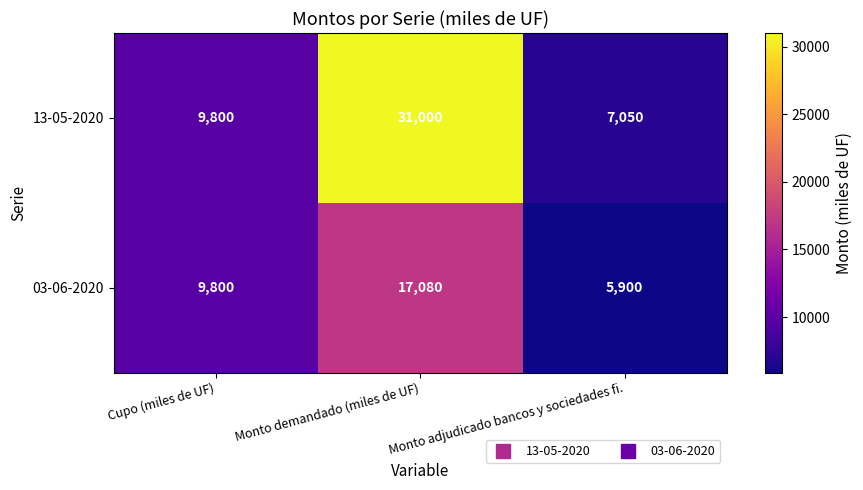

Is the value of 13-05-2020 at Cupo (miles de UF) greater than the value of 03-06-2020 at Monto adjudicado bancos y sociedades fi.?

Yes